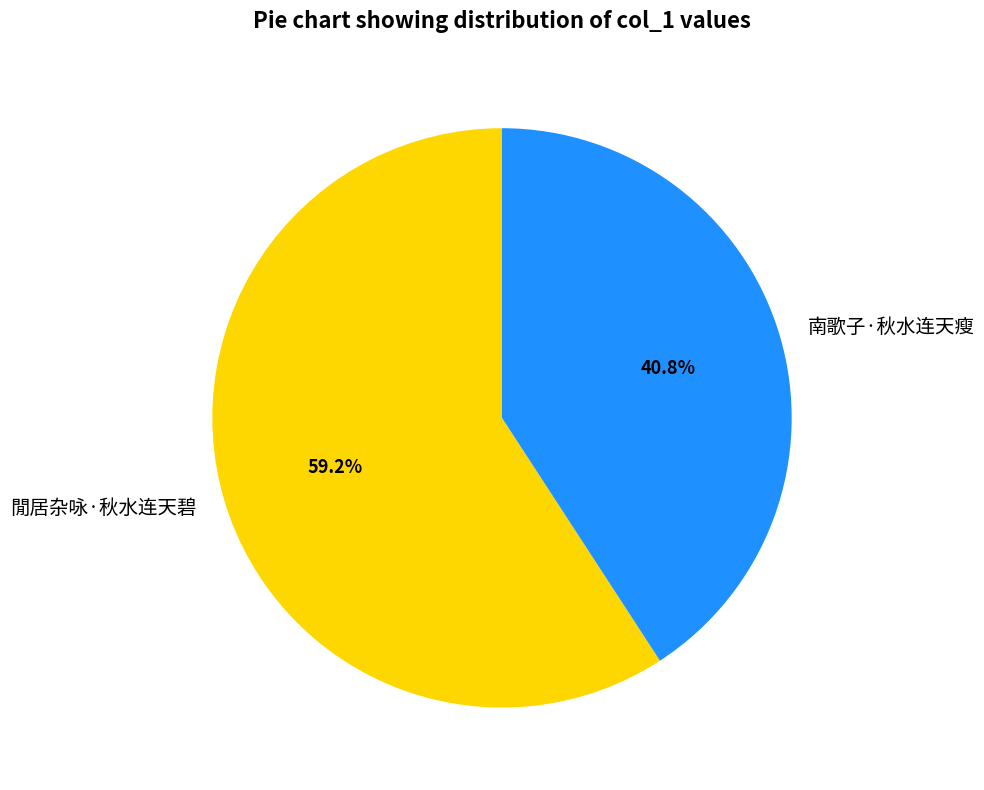

Which has a higher value, 南歌子·秋水连天瘦 or 閒居杂咏·秋水连天碧?

閒居杂咏·秋水连天碧